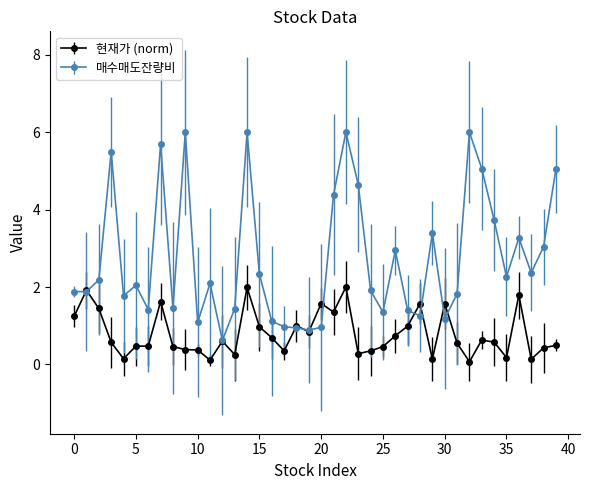

Rank the series by their average value, from highest to lowest.

매수매도잔량비, 현재가 (norm)